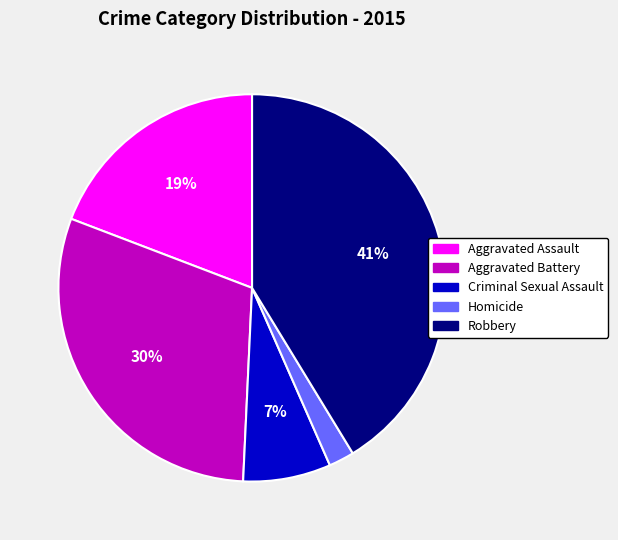

Is the sum of Robbery and Aggravated Battery greater than half?

Yes